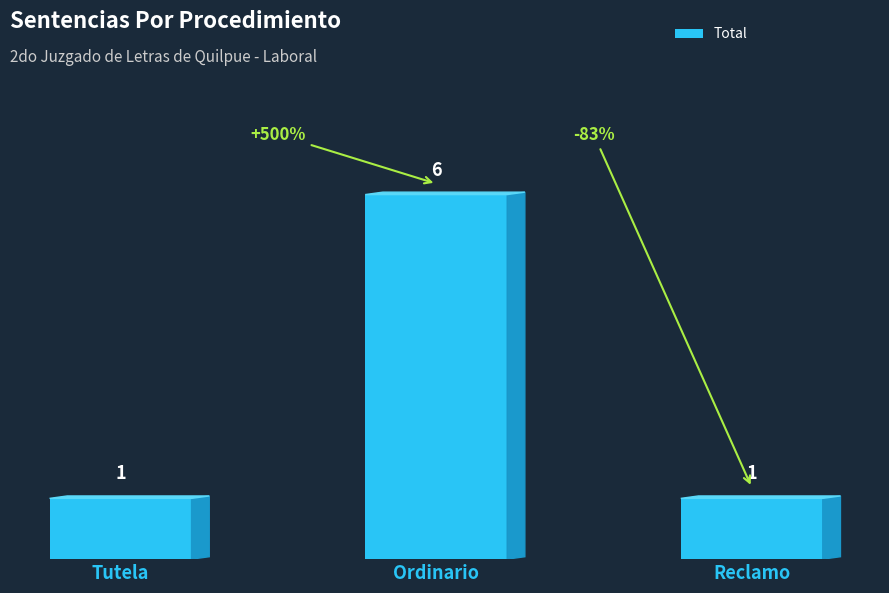

How many categories are shown in the chart?

3